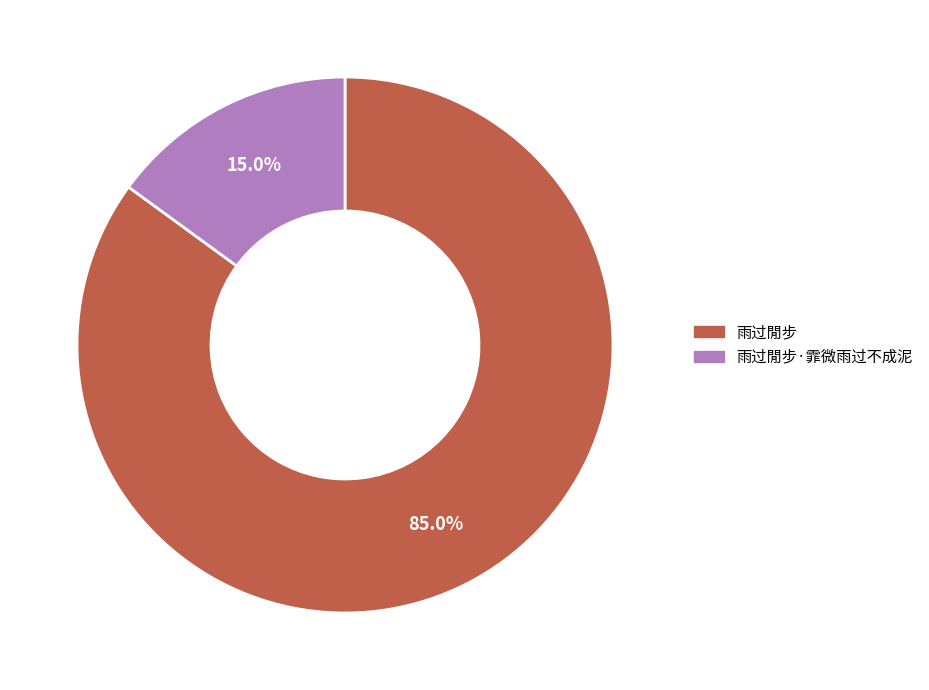

How many segments does this pie chart have?

2